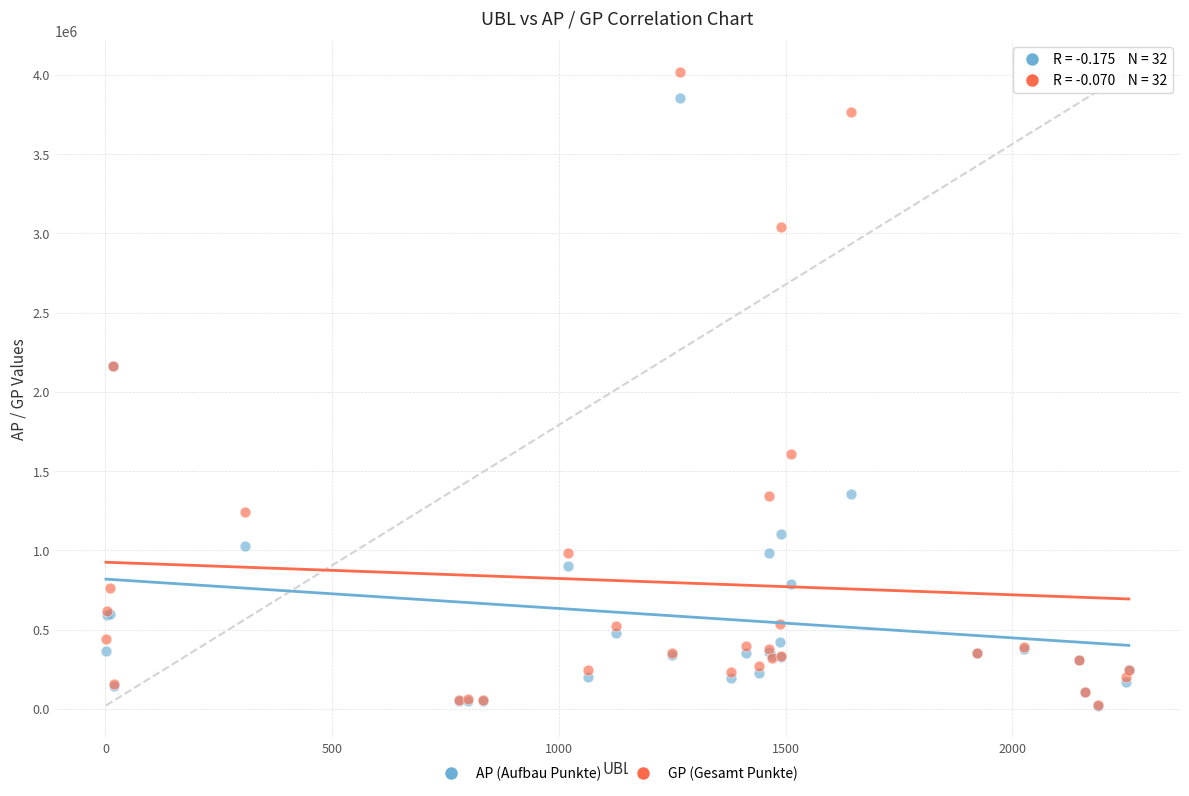

Which series has the widest spread of Y values?

GP (Gesamt Punkte)